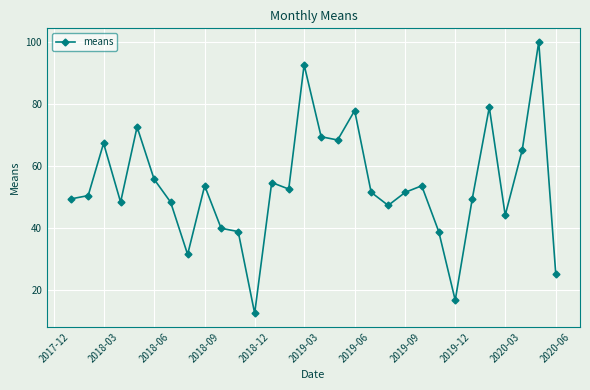

How many lines are shown in the chart?

1